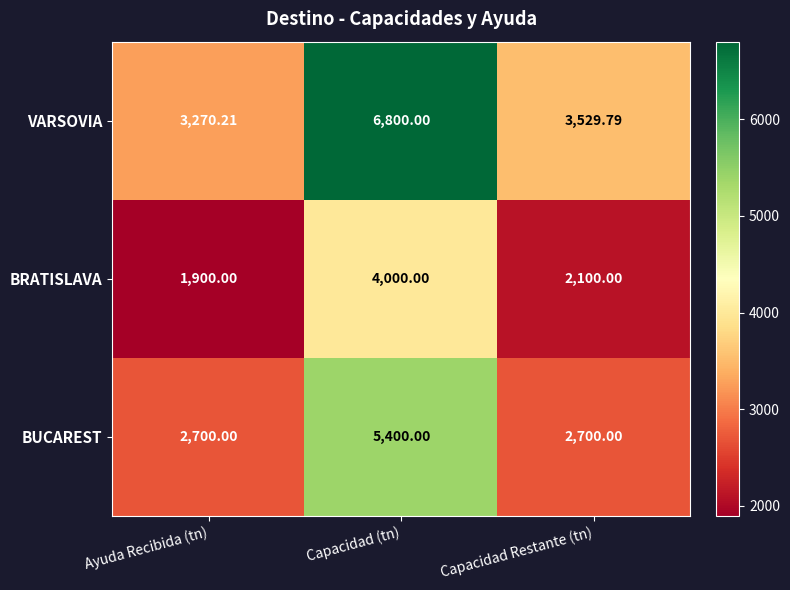

Count the number of categories in the chart.

3